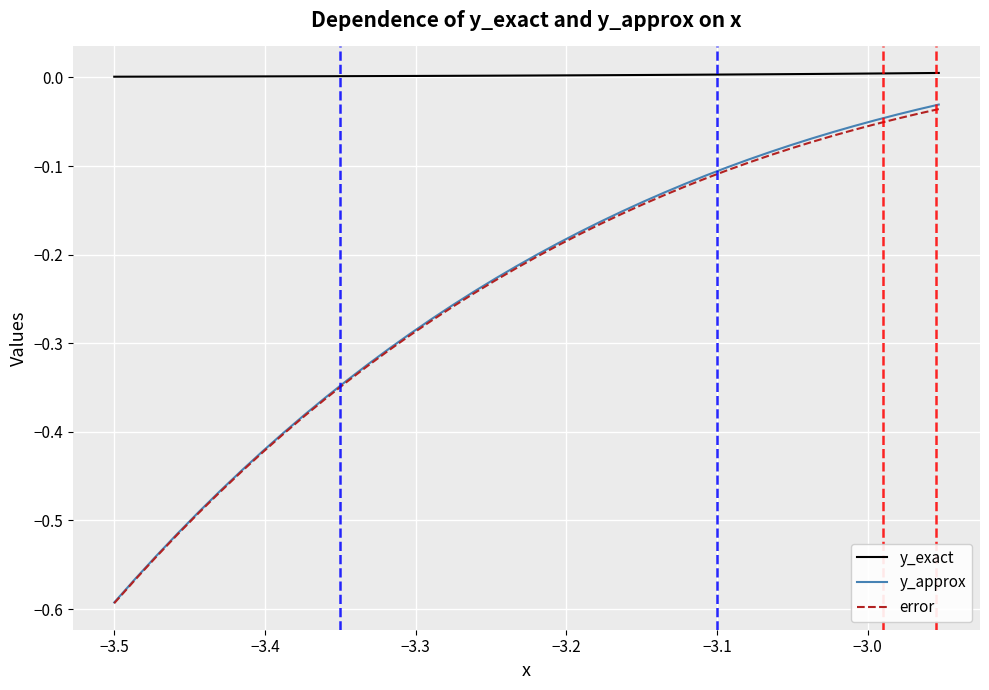

Which series has the largest total across all categories?

y_exact